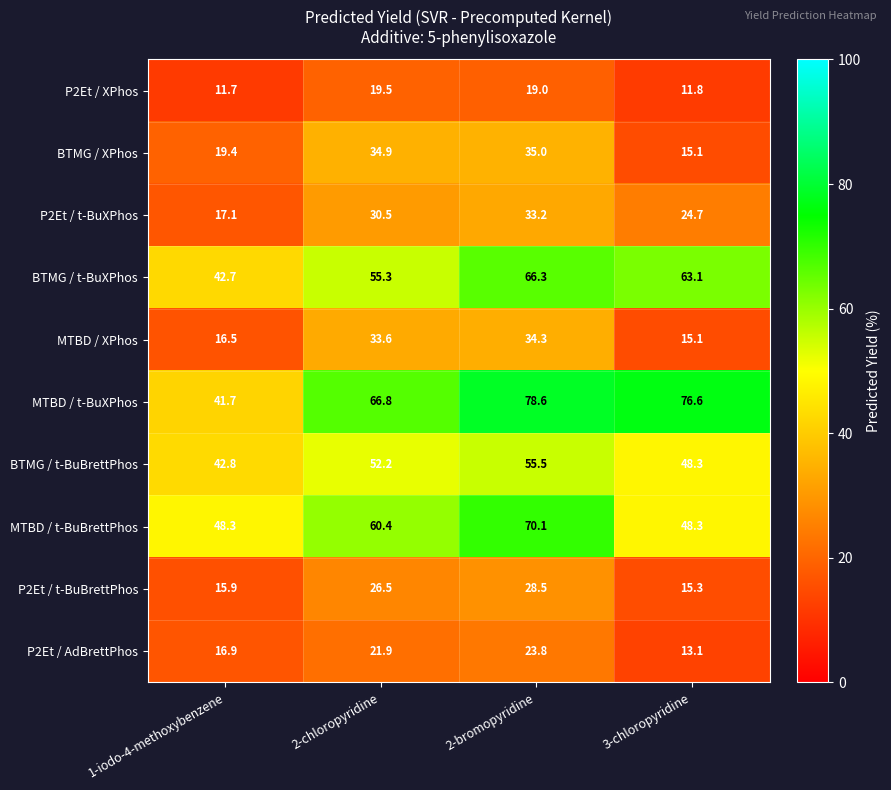

Between 2-chloropyridine and 3-chloropyridine, which series saw the biggest shift?

BTMG / XPhos